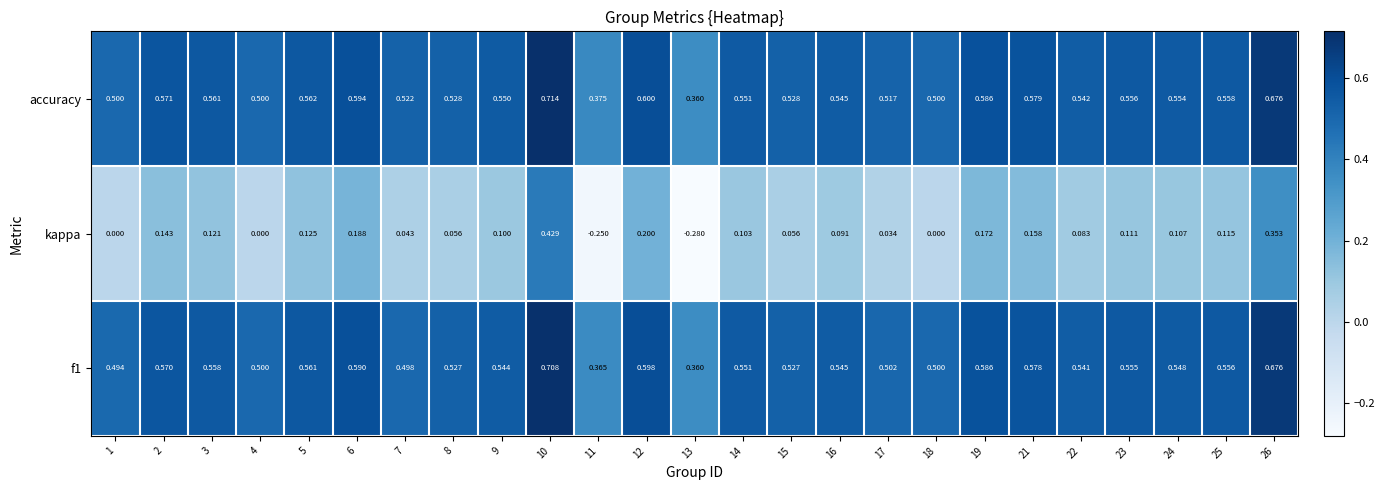

Is the value of kappa at 21 greater than the value of accuracy at 13?

No